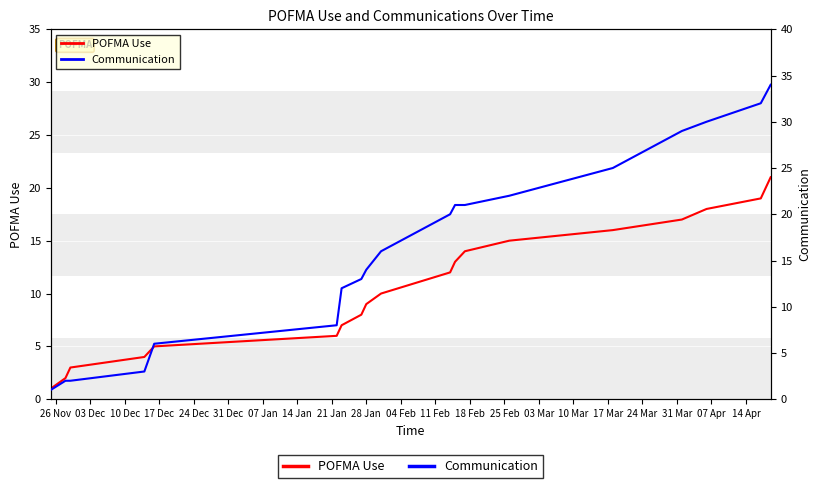

What is the label of the 9th point from the right?

11 Feb